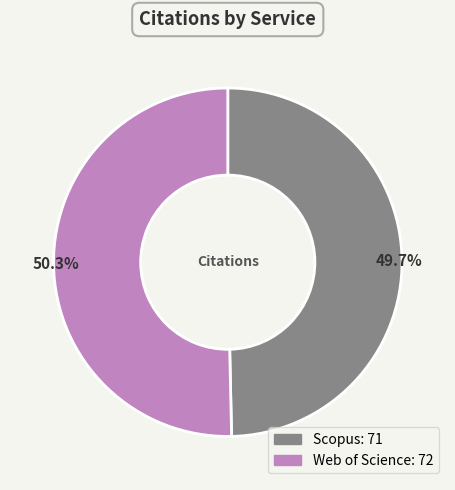

To the nearest percent, what is the average slice percentage?

50%